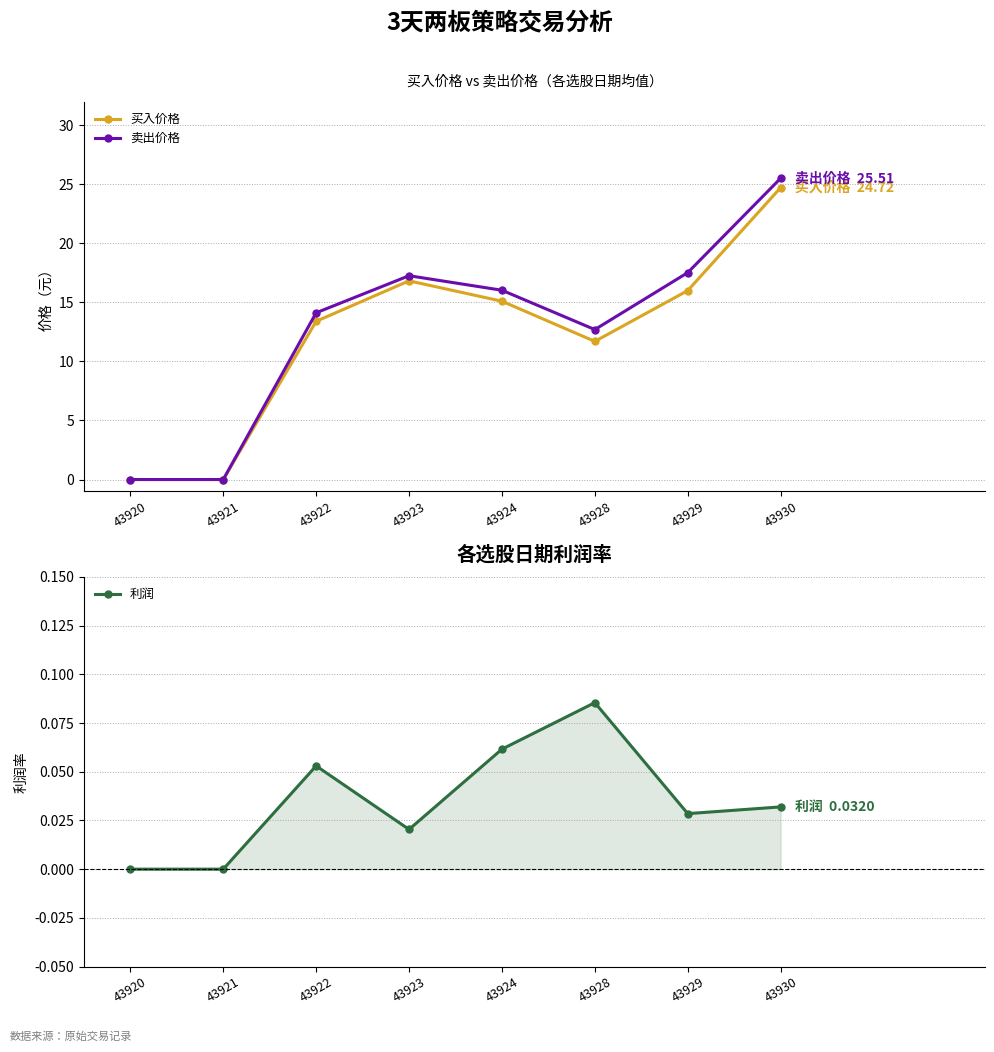

Which category has the lowest value in the 利润 series?

43920